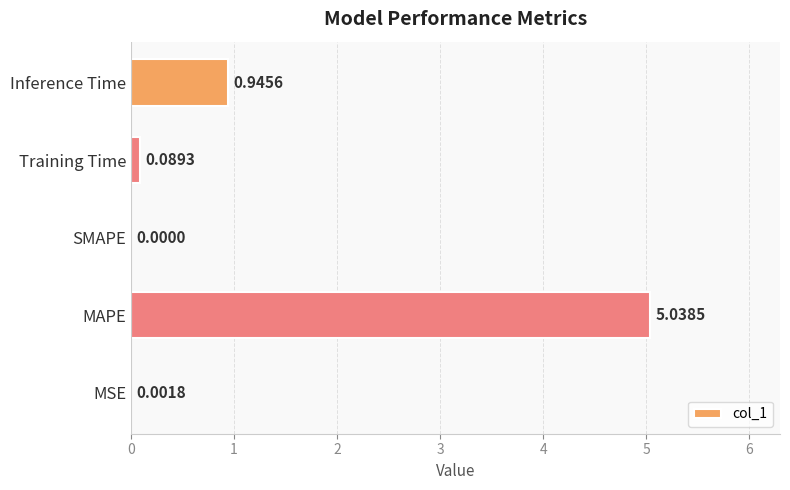

How many data points does each series have?

5